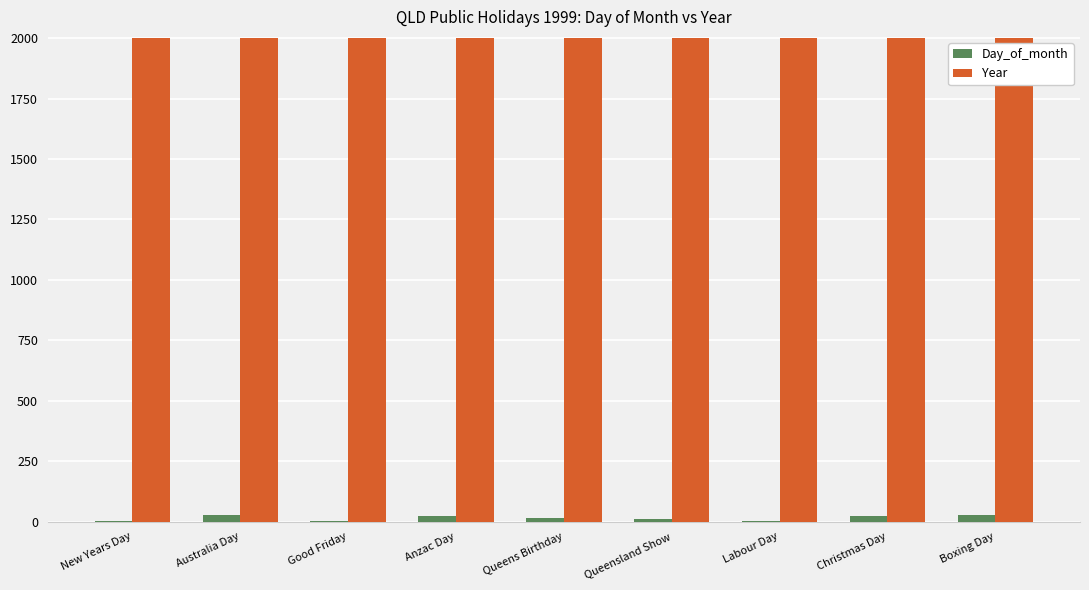

What are all the series names shown in the legend?

Day_of_month, Year